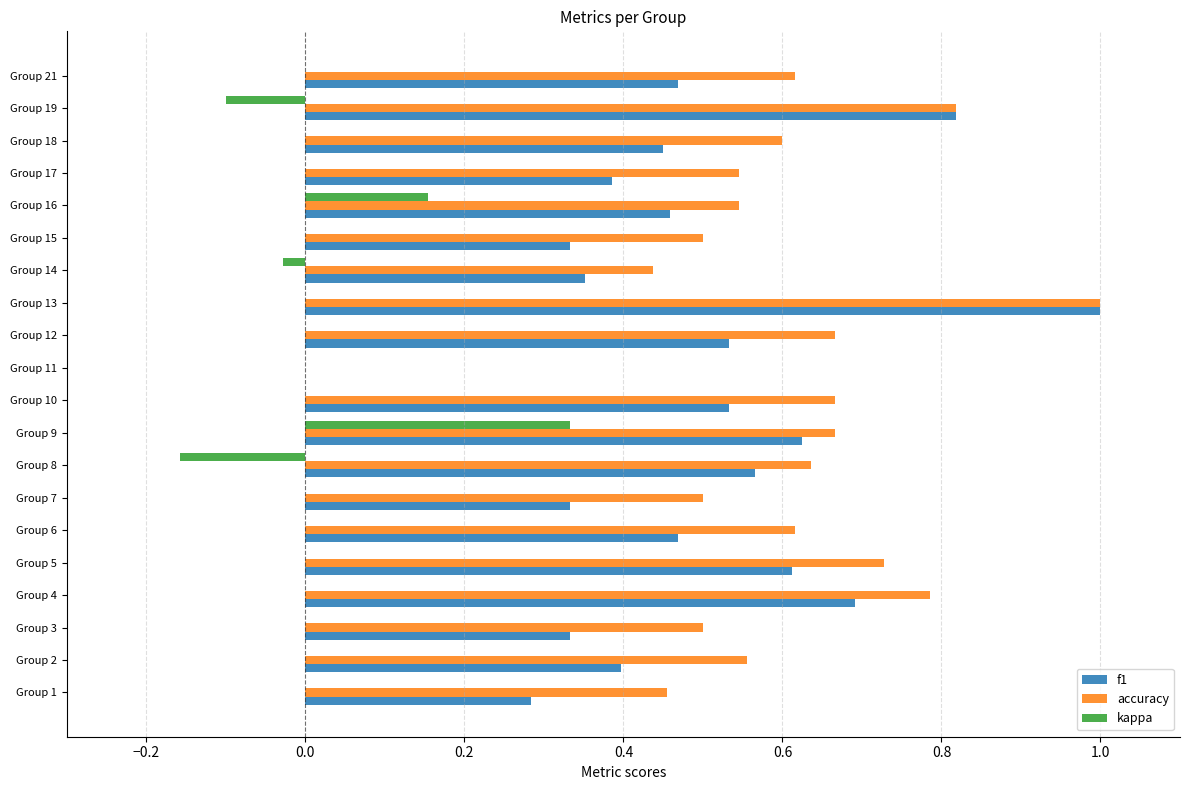

Which series changed the most between Group 4 and Group 15?

f1